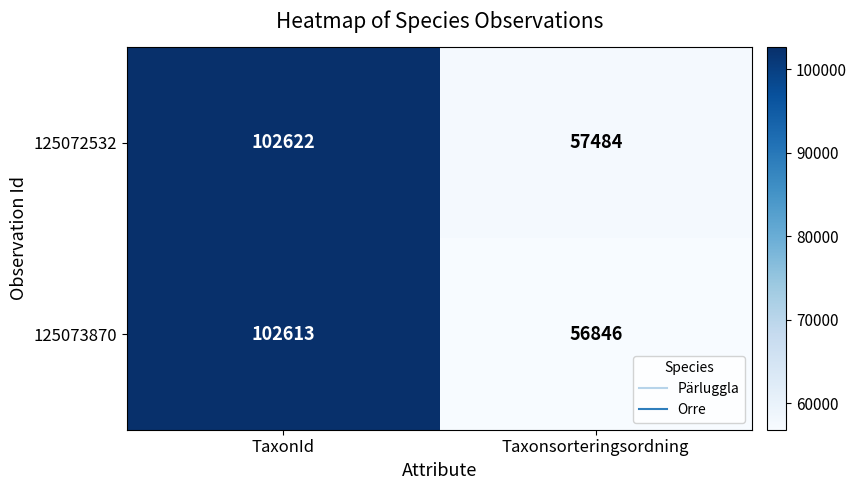

What is the sum of all 125072532 values?

160106